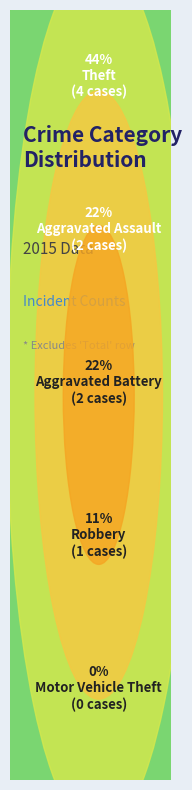

Is it true that Motor Vehicle Theft is 12% of the pie?

False